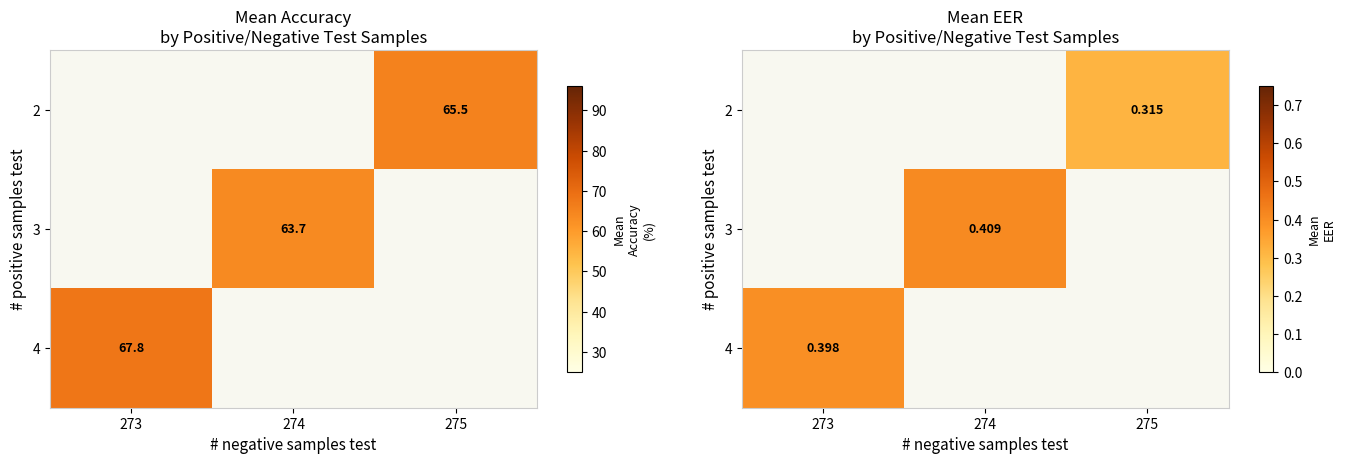

Between 273 and 275, which is larger?

275